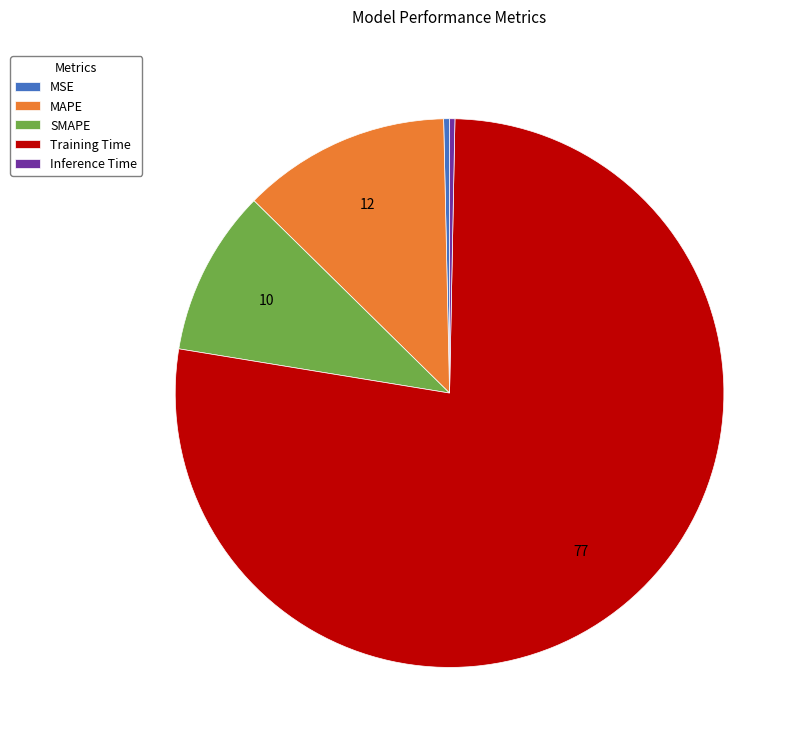

Between Training Time and SMAPE, which is larger?

Training Time